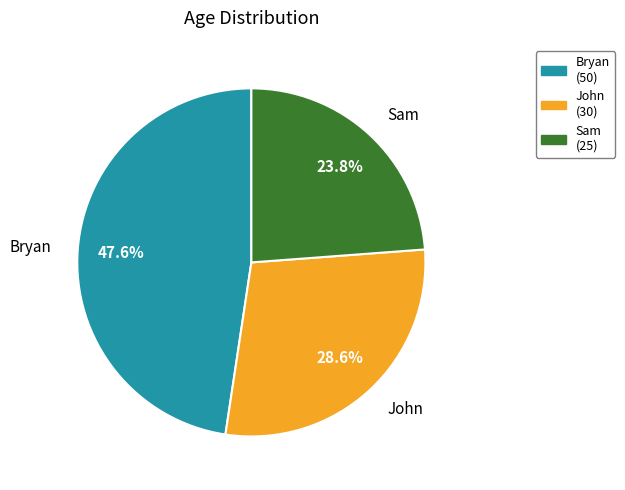

What is the ratio of the value at John to the value at Bryan?

0.6